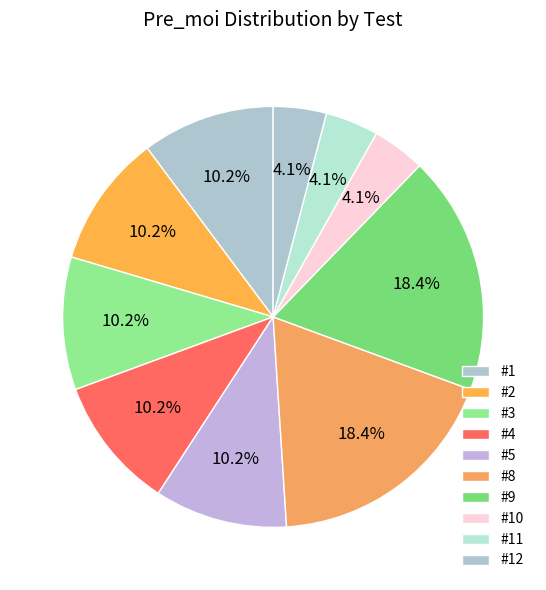

Approximately how many times larger is the value at #3 compared to #9?

0.6